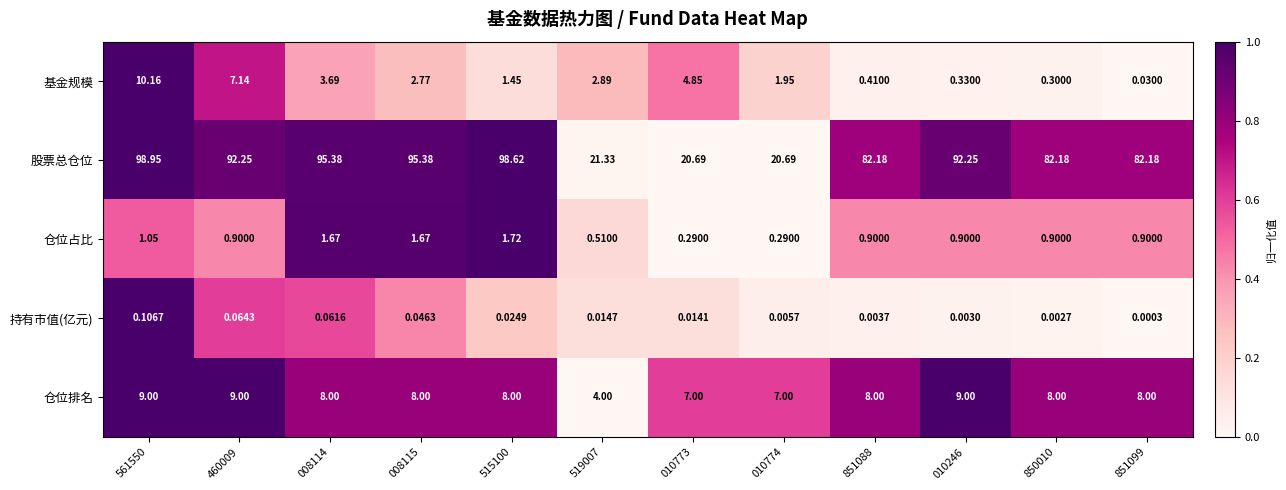

Which series has the largest range (max minus min)?

股票总仓位